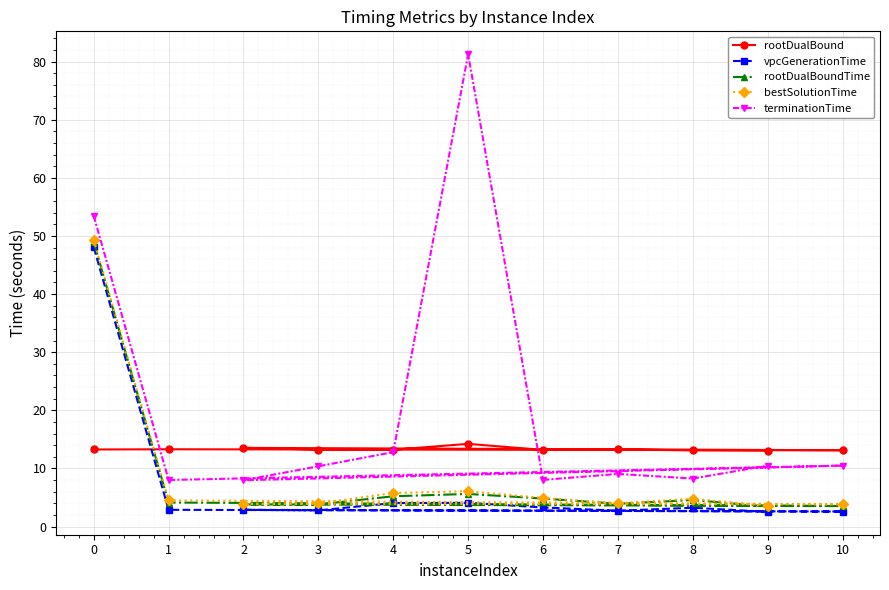

Between which two adjacent categories do rootDualBoundTime and rootDualBound first intersect?

0 and 1